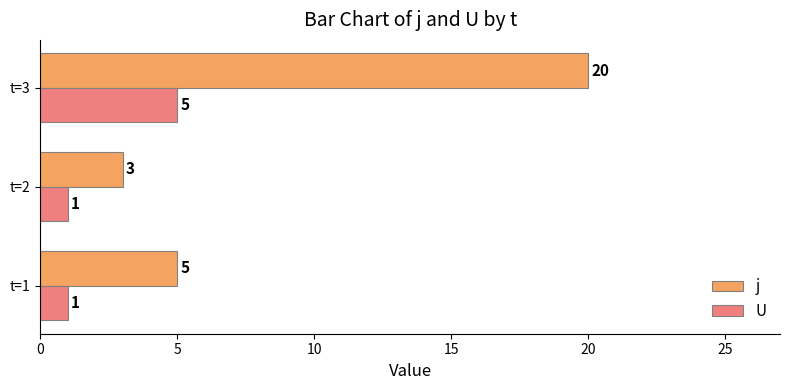

Rank the series at t=2 from highest to lowest value.

j, U